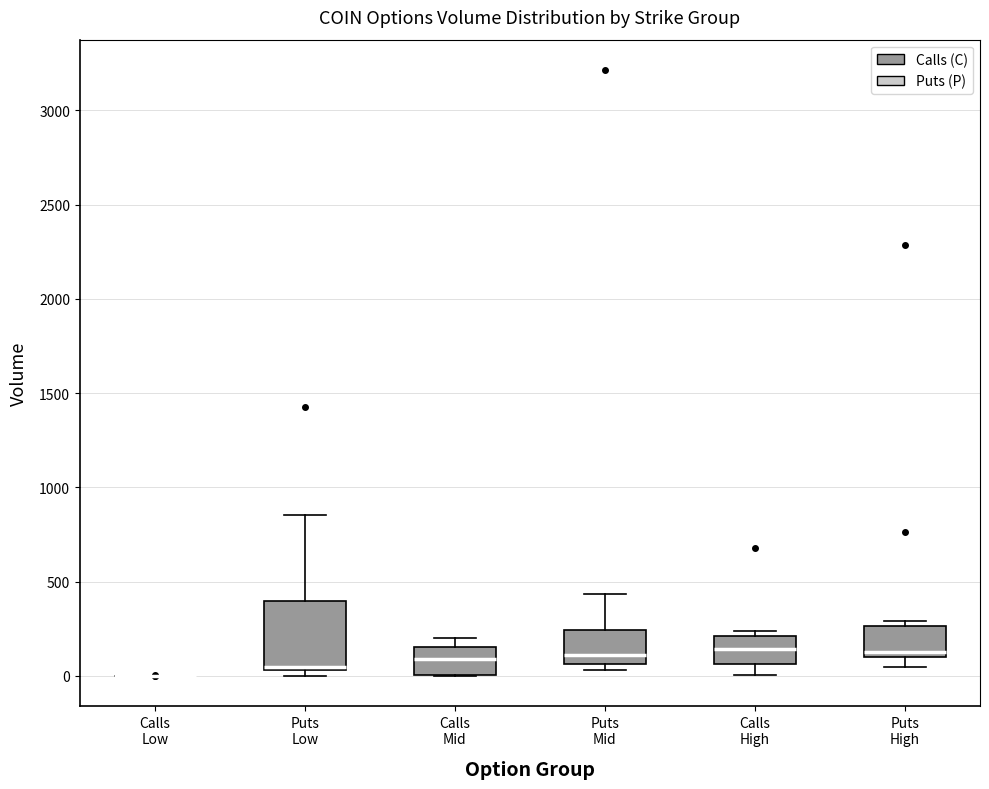

Where does the upper whisker of the box for Puts Mid end on the y-axis? The values are not printed on the chart, so give them approximately, as read against the axis.

450